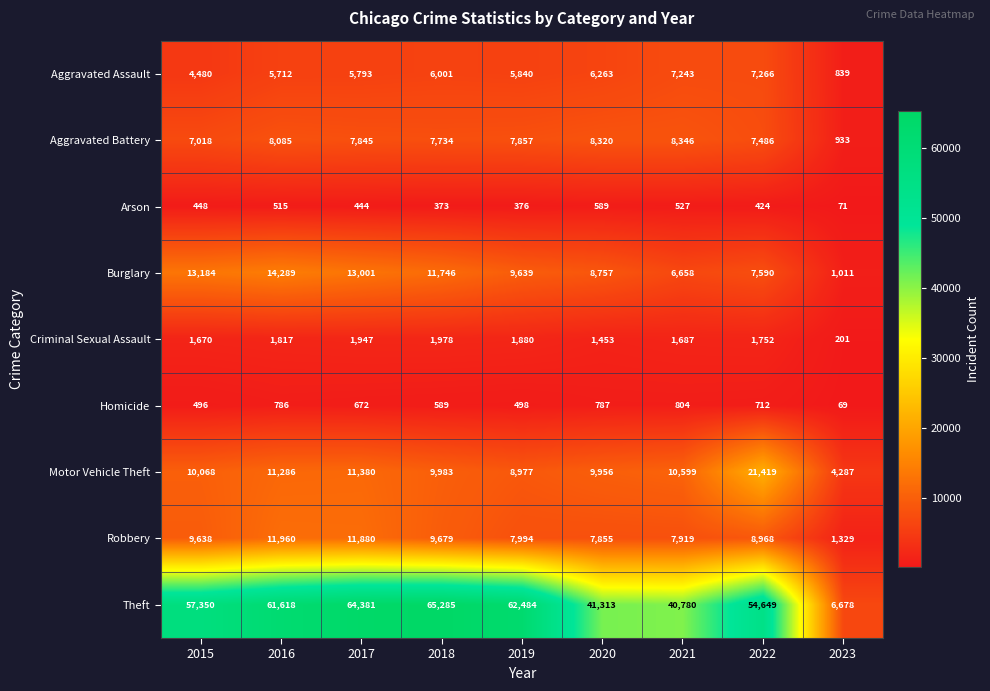

At how many categories does at least one series exceed 6214?

9